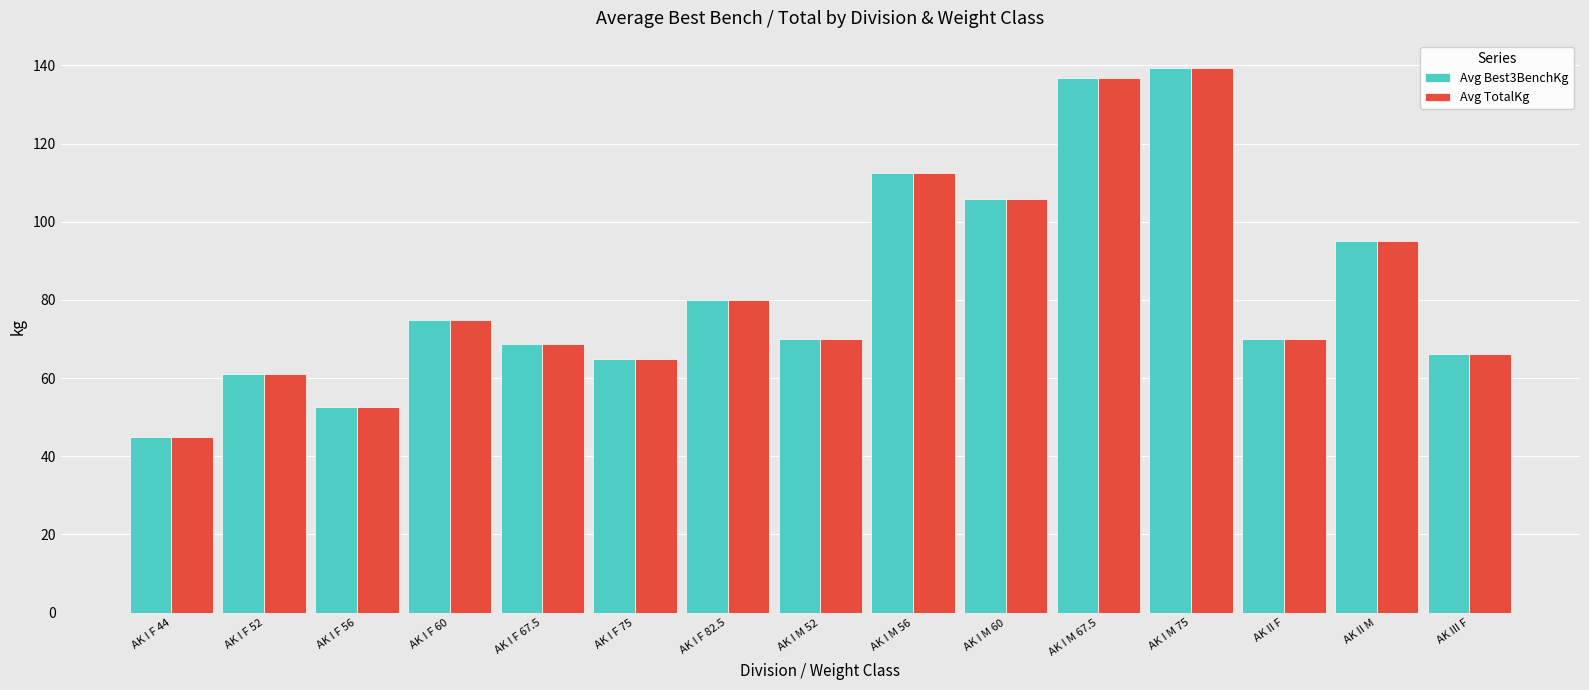

True or false: Avg Best3BenchKg has a value of 70.0 at AK I M 52.

True